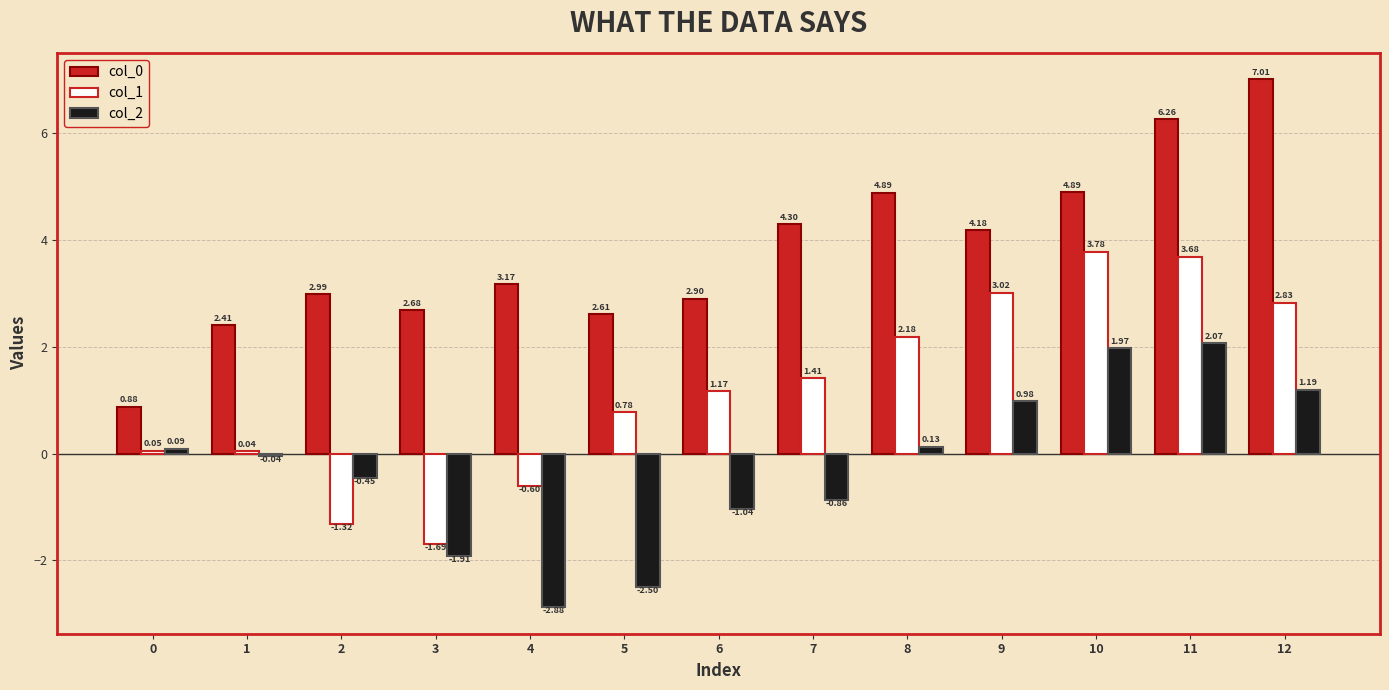

Count the number of categories in the chart.

13